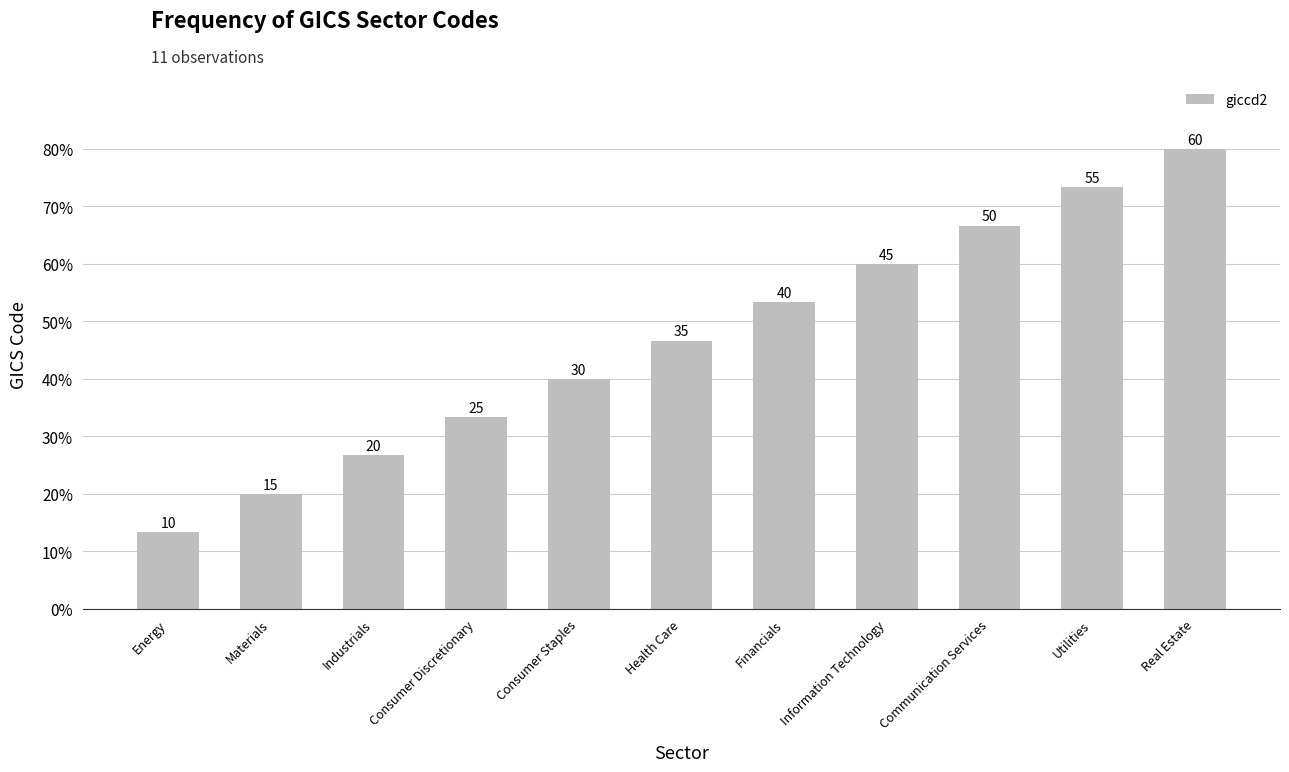

What is the average value?

35